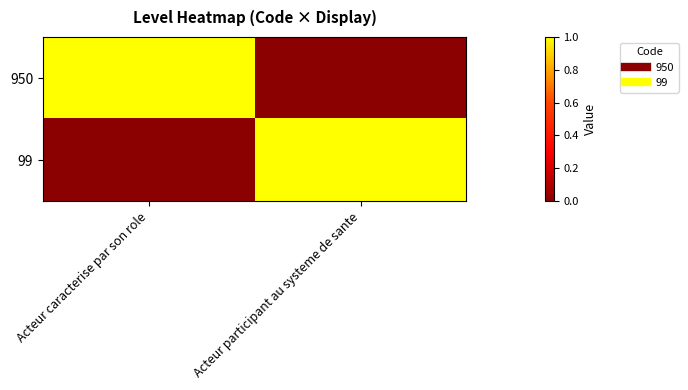

Reading left to right, extract all data points from this chart.

950: Acteur caracterise par son role=1	Acteur participant au systeme de sante=0
99: Acteur caracterise par son role=0	Acteur participant au systeme de sante=1